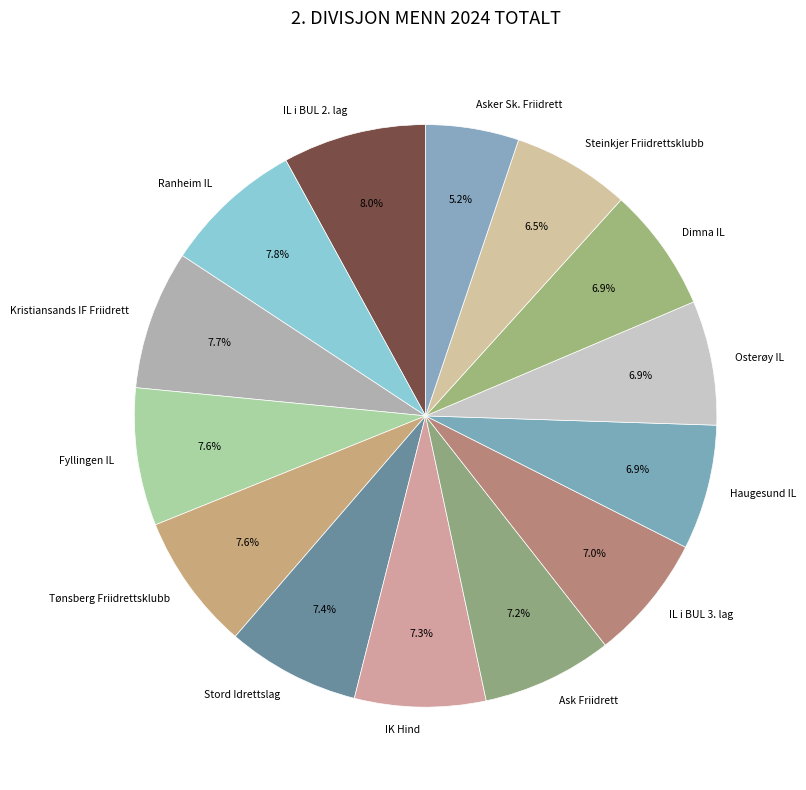

Approximately how many times larger is the value at Haugesund IL compared to Fyllingen IL?

0.9